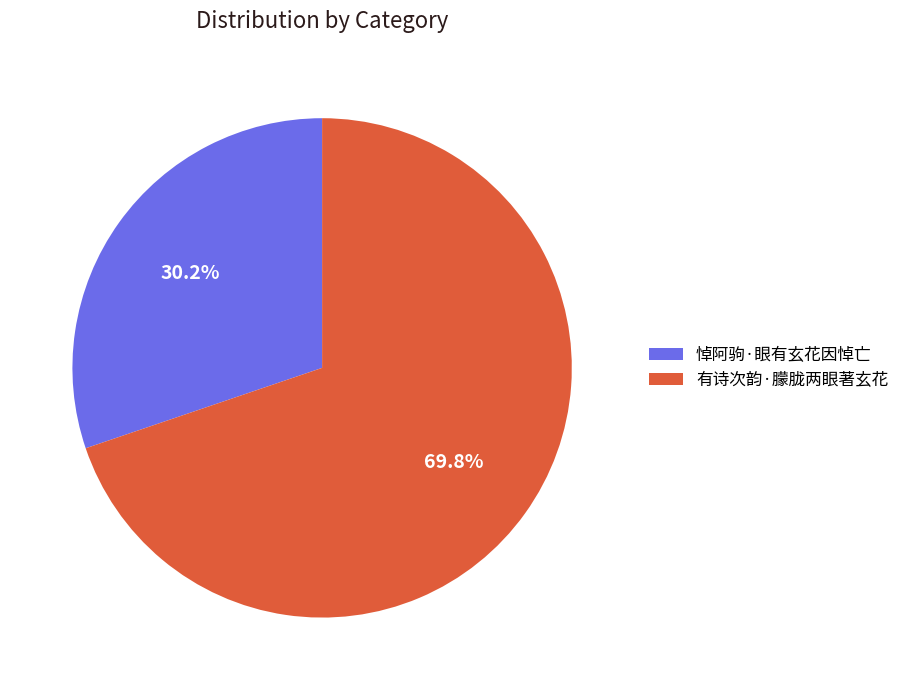

Rank the categories by value from lowest to highest.

悼阿驹·眼有玄花因悼亡, 有诗次韵·朦胧两眼著玄花